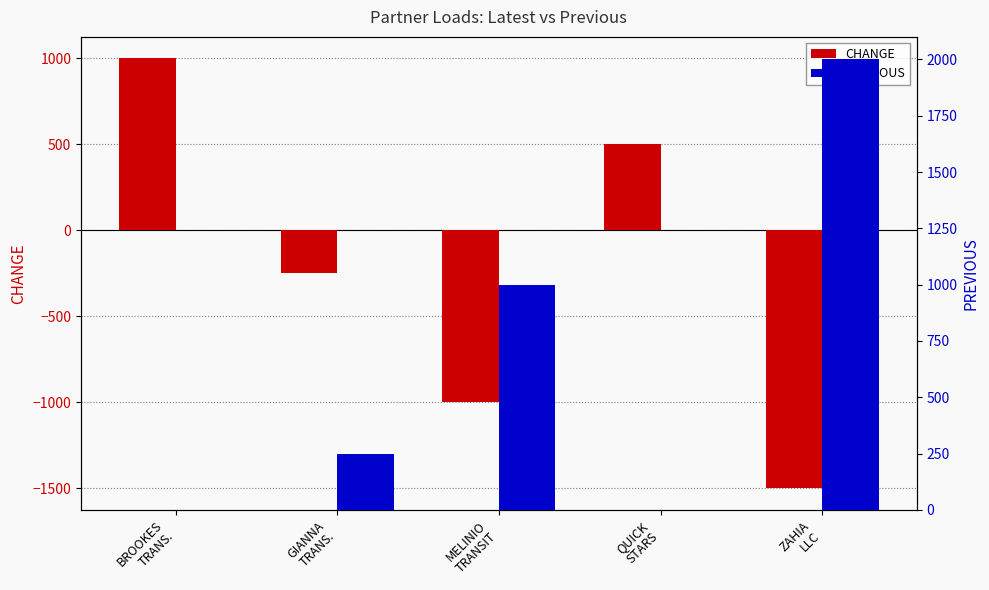

Is the value of PREVIOUS at GIANNA
TRANS. greater than the value of CHANGE at QUICK
STARS?

No